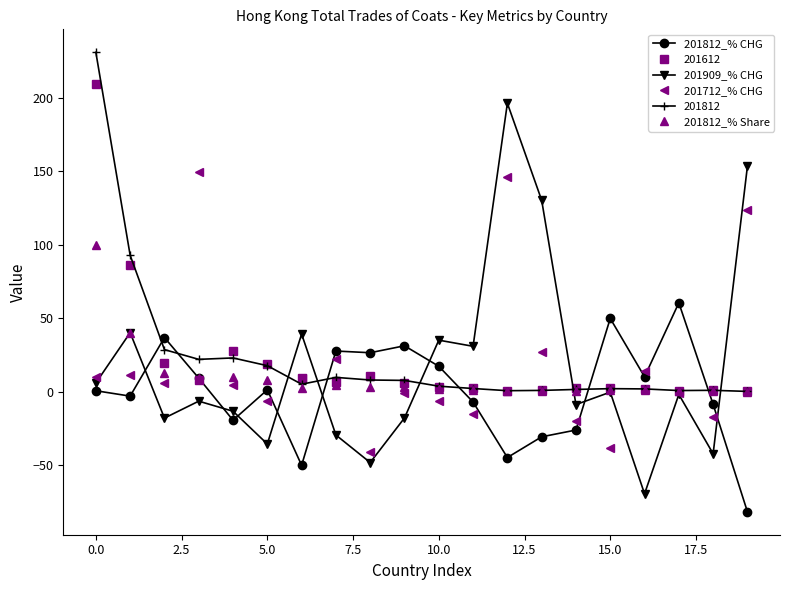

Which series has the largest range (max minus min)?

201909_% CHG